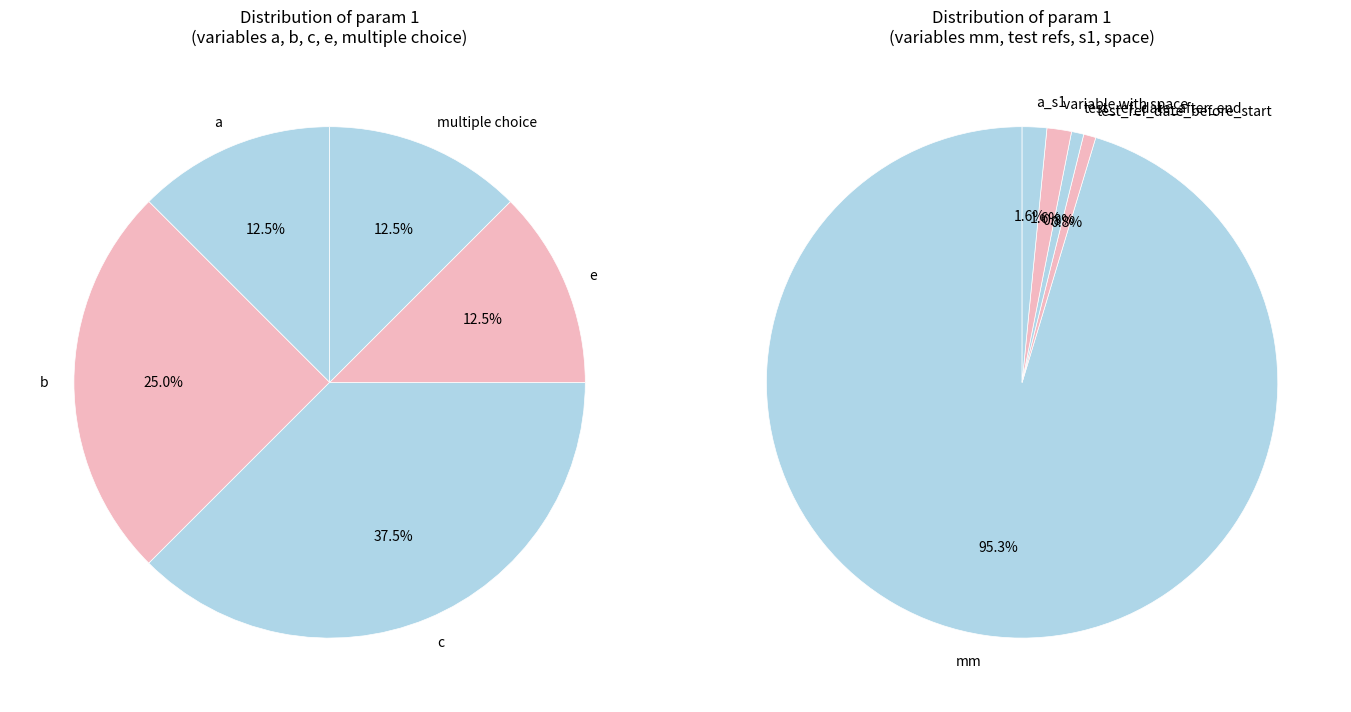

The e slice represents 12% of the pie. True or false?

False